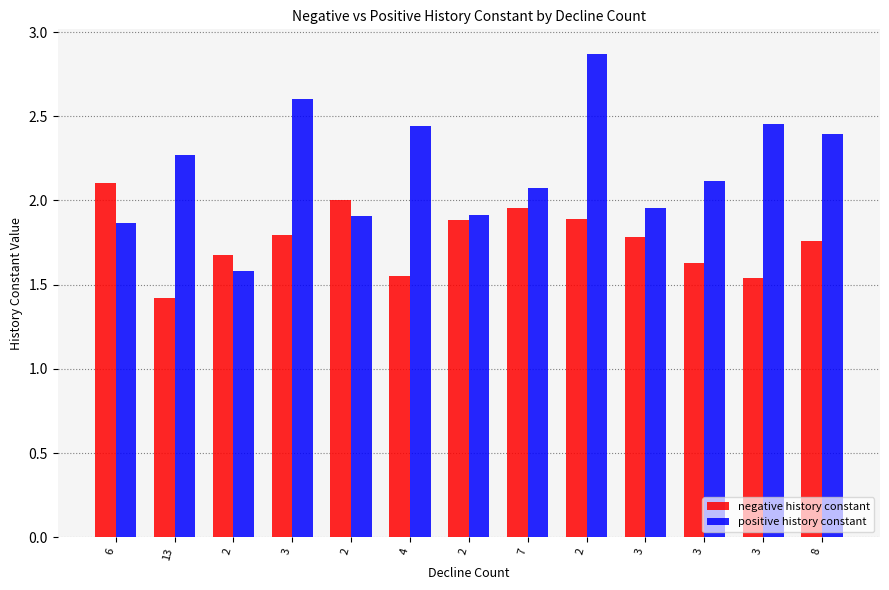

The positive history constant series shows 2.0 at 3. True or false?

True